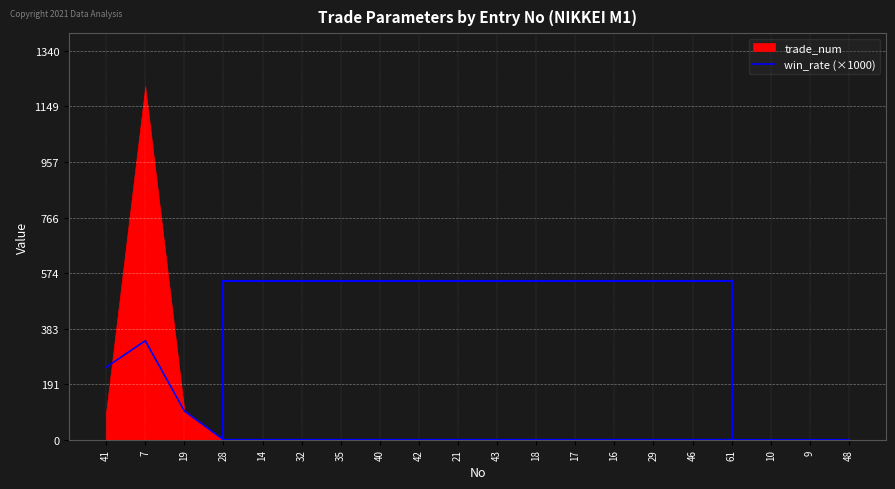

List the labels in order of value, largest first.

7, 41, 19, 28, 14, 32, 35, 40, 42, 21, 43, 18, 17, 16, 29, 46, 61, 10, 9, 48